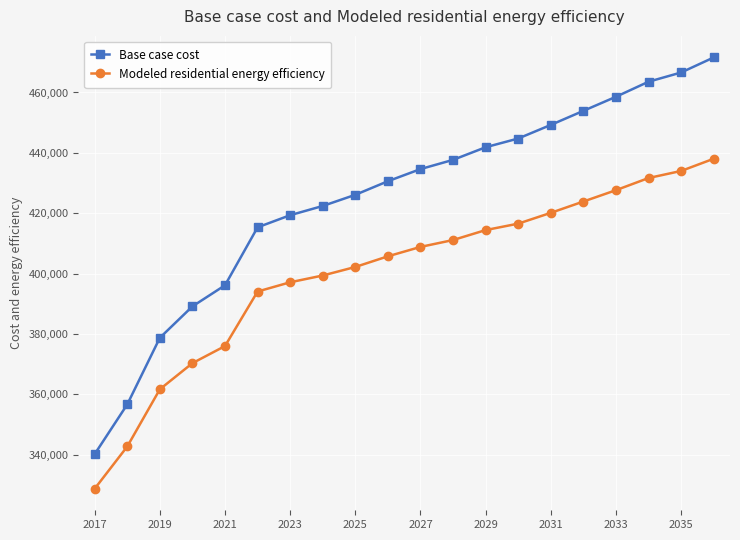

What is the difference between the maximum and second lowest values in the Base case cost series?

114919.8